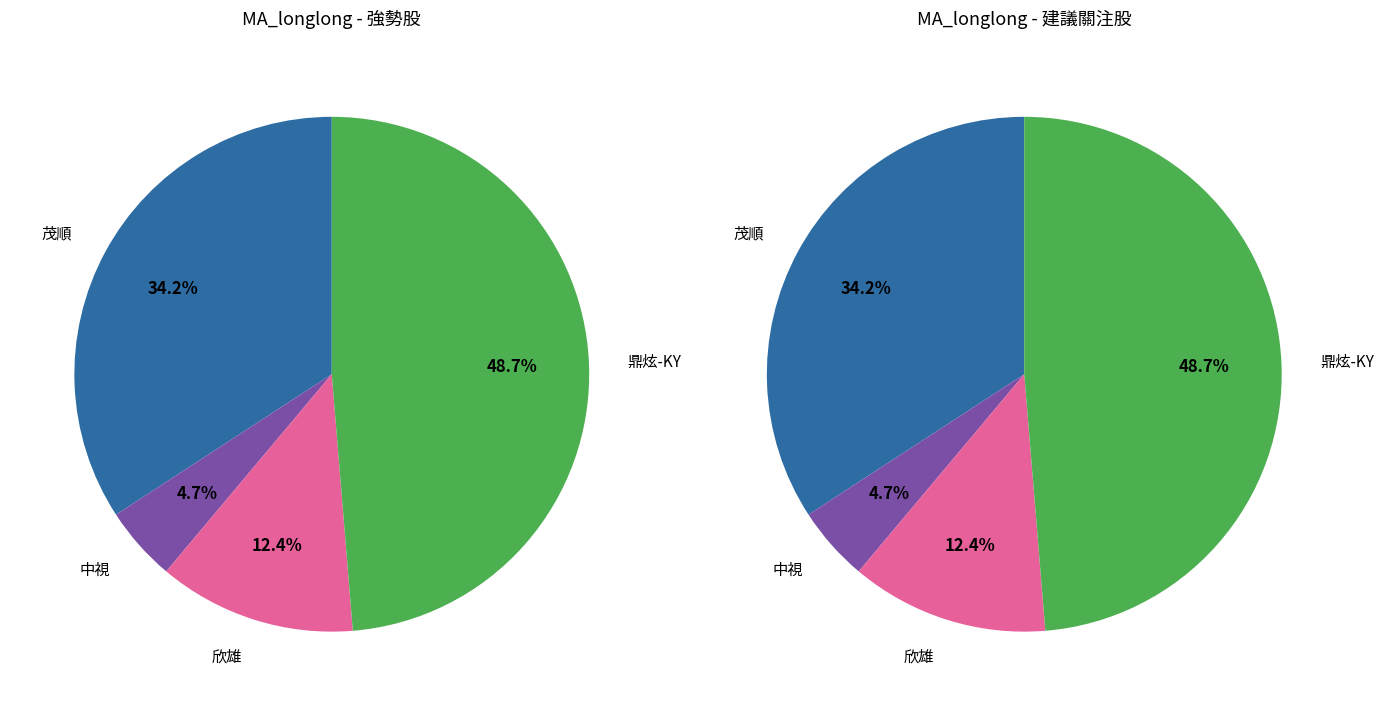

True or false: 欣雄 accounts for 12% of the total.

True